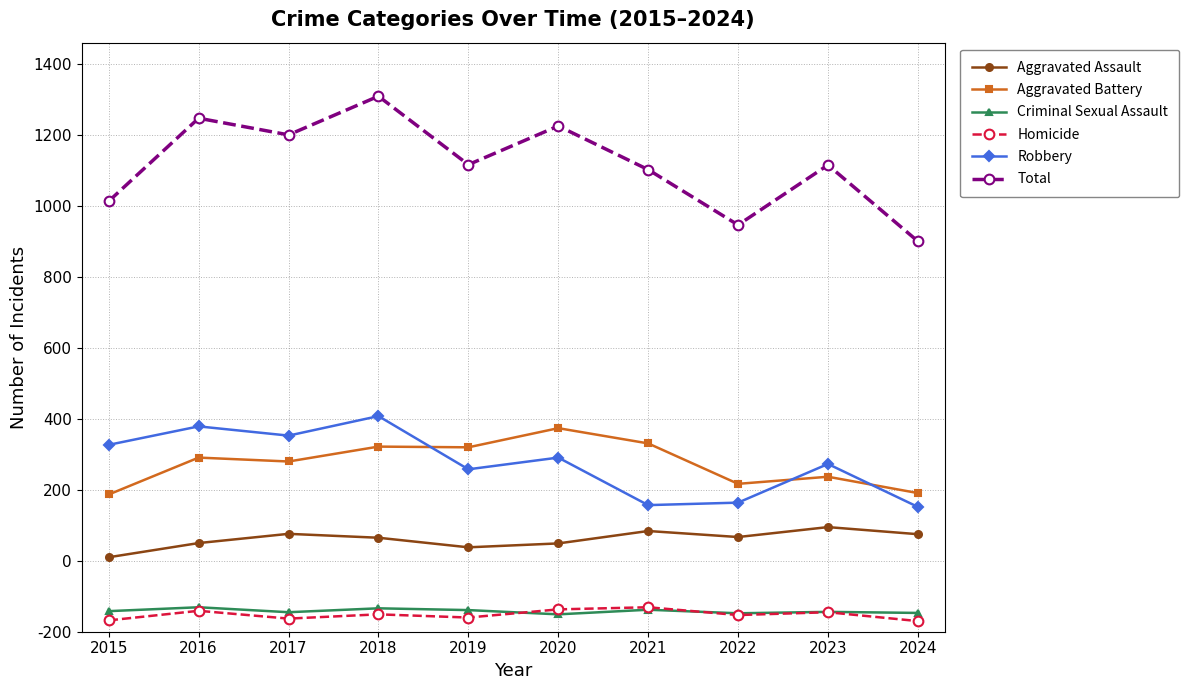

True or false: Aggravated Assault has more than 1 interior local peaks.

True